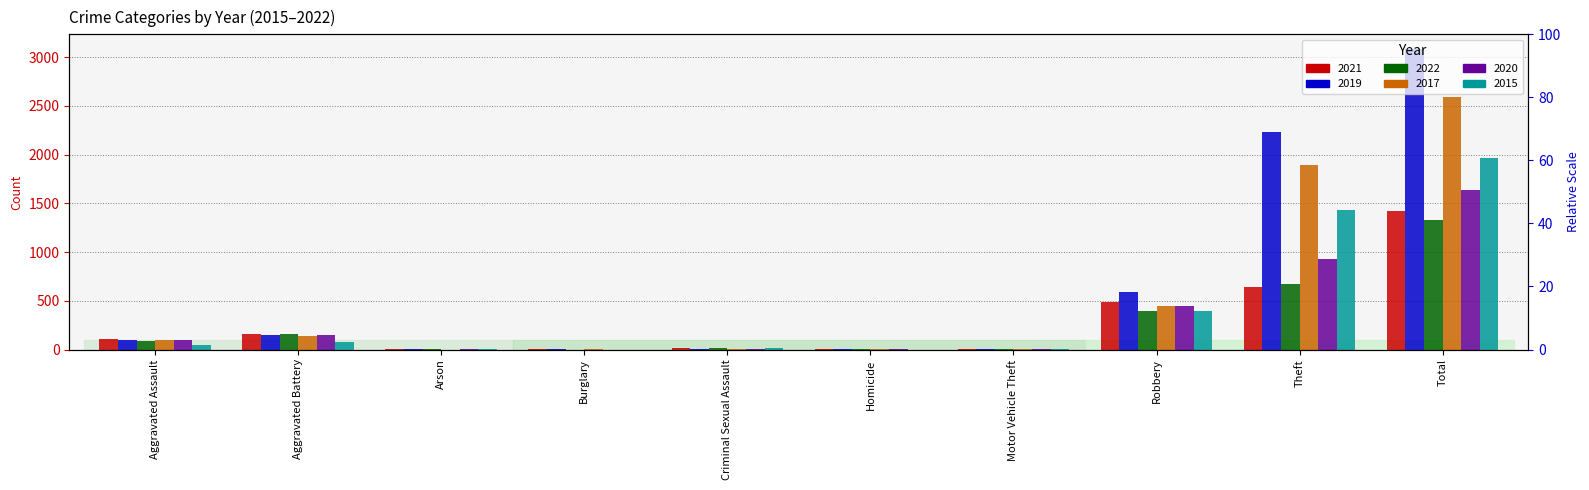

Reading left to right, transcribe all the data shown in this chart.

2021: 110	163	2	1	15	4	2	484	642	1423
2019: 98	148	1	1	8	2	1	591	2230	3080
2022: 91	155	3	0	16	4	2	394	668	1333
2017: 95	142	0	2	8	1	2	446	1896	2592
2020: 94	150	1	0	3	2	3	450	930	1633
2015: 46	82	3	0	12	0	1	395	1429	1968